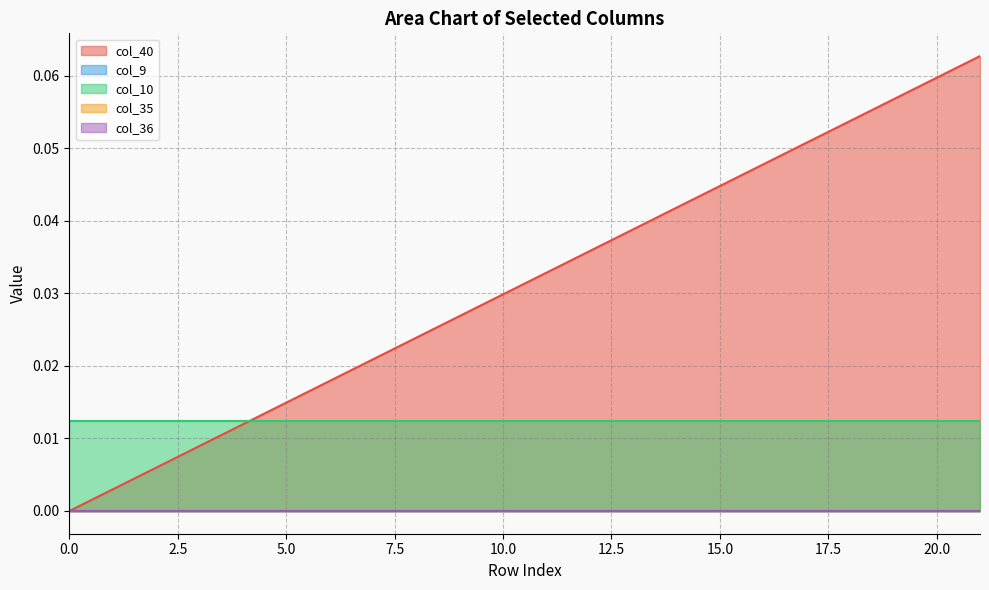

True or false: col_10 and col_40 intersect in this chart.

True